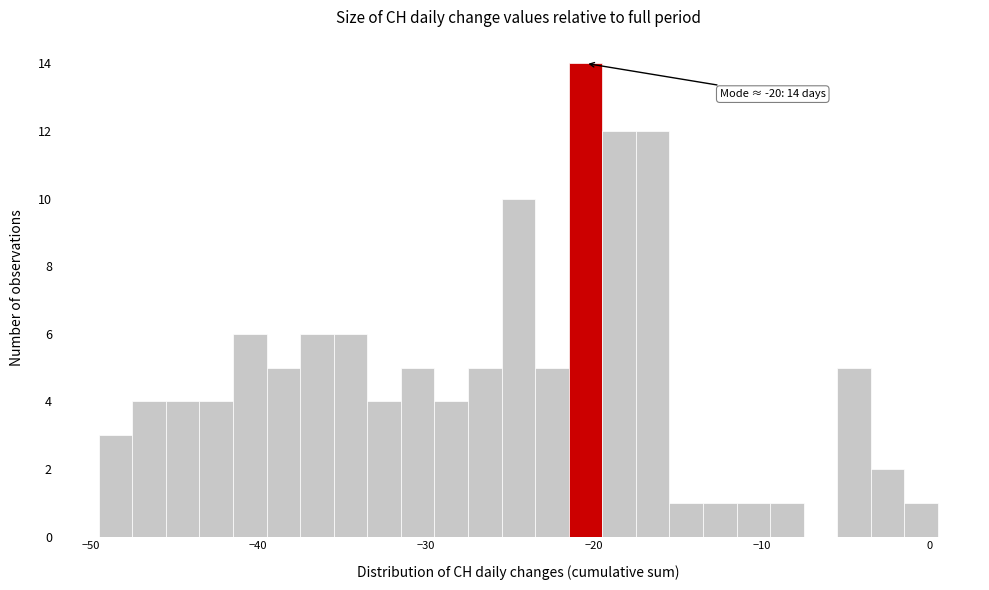

Read against the x-axis, roughly where is the centre of the tallest bar?

-20